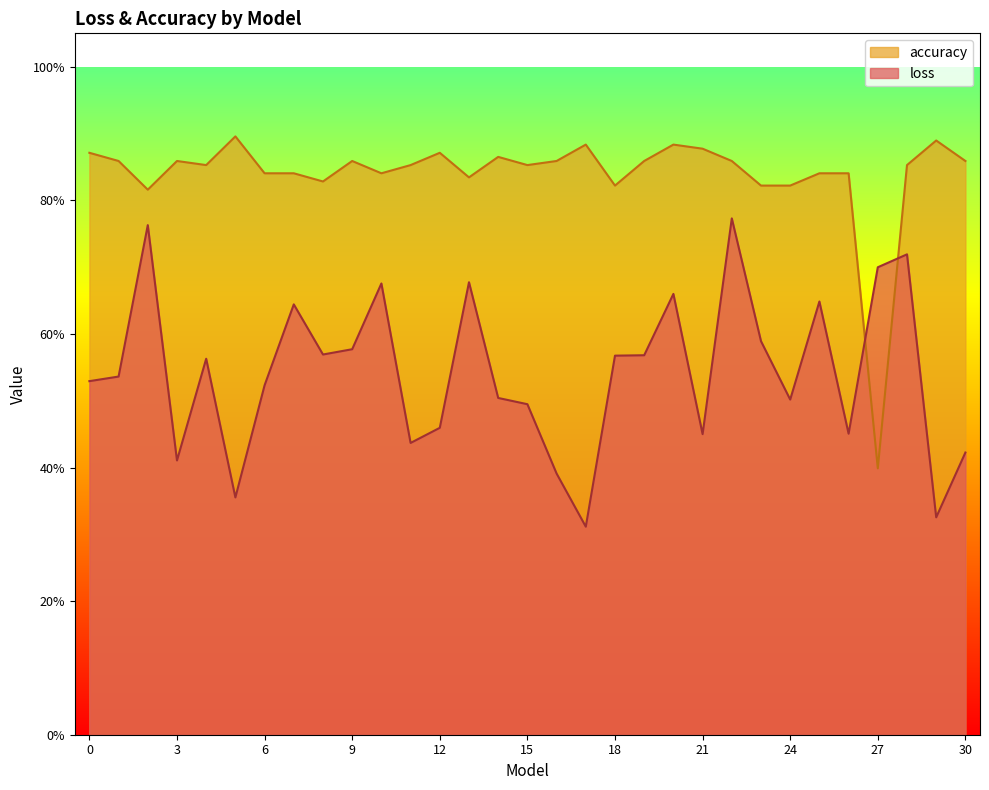

At which category is the sum across all series the highest?

22